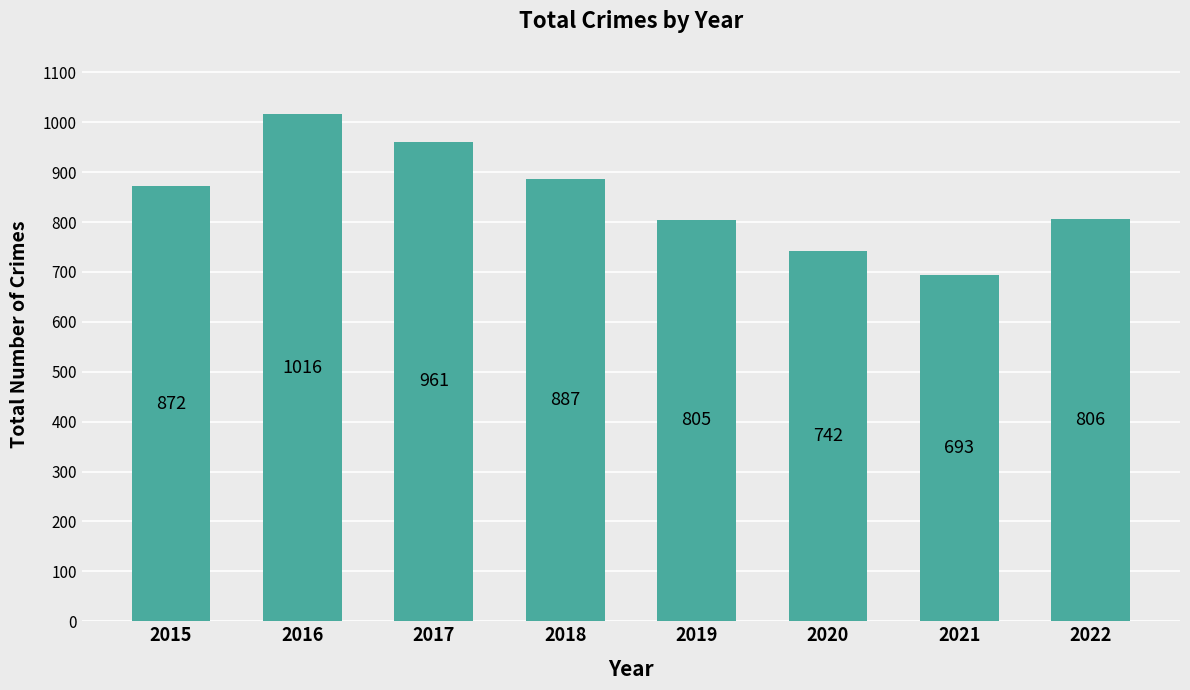

How many data points are less than 872?

4